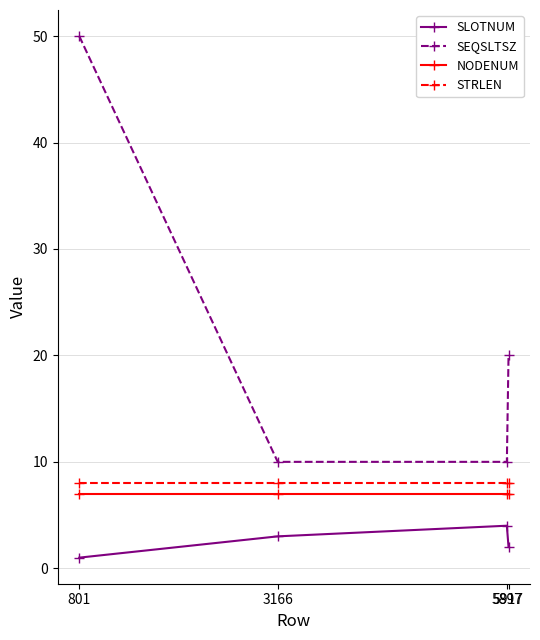

What is the sum of the SLOTNUM values at 5917 and 3166?

5